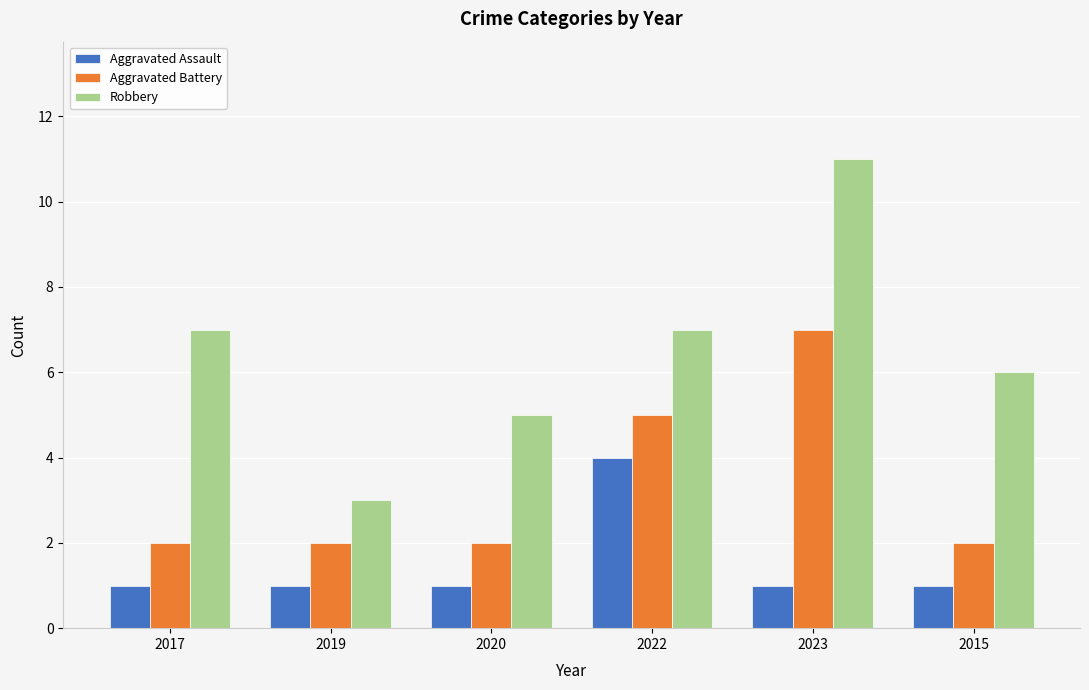

Reading left to right, extract all data points from this chart.

Aggravated Assault: 2017=1	2019=1	2020=1	2022=4	2023=1	2015=1
Aggravated Battery: 2017=2	2019=2	2020=2	2022=5	2023=7	2015=2
Robbery: 2017=7	2019=3	2020=5	2022=7	2023=11	2015=6